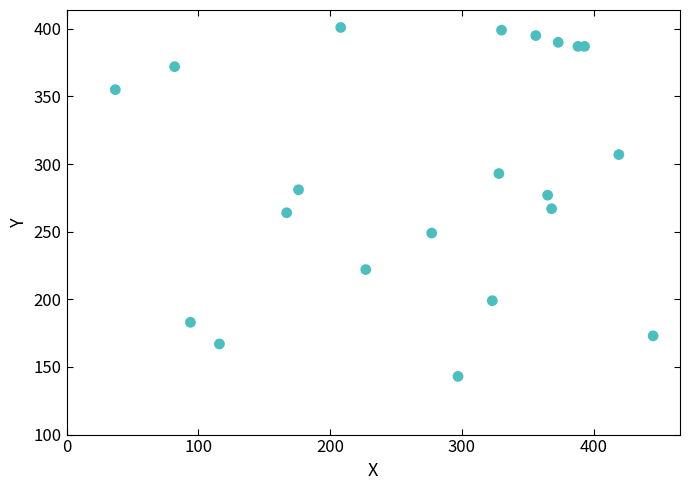

What is the range of X values (max minus min)?

408